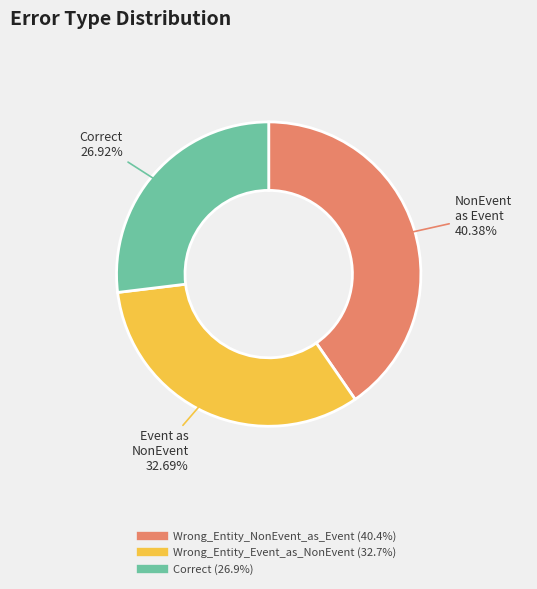

How much of the chart is everything except Correct?

73.1%